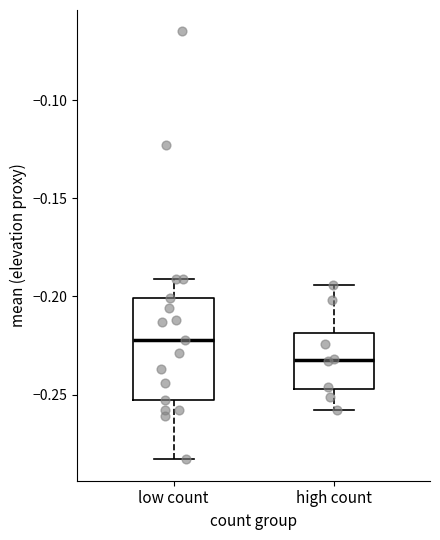

Which box is the tallest, from its lower edge to its upper edge?

low count